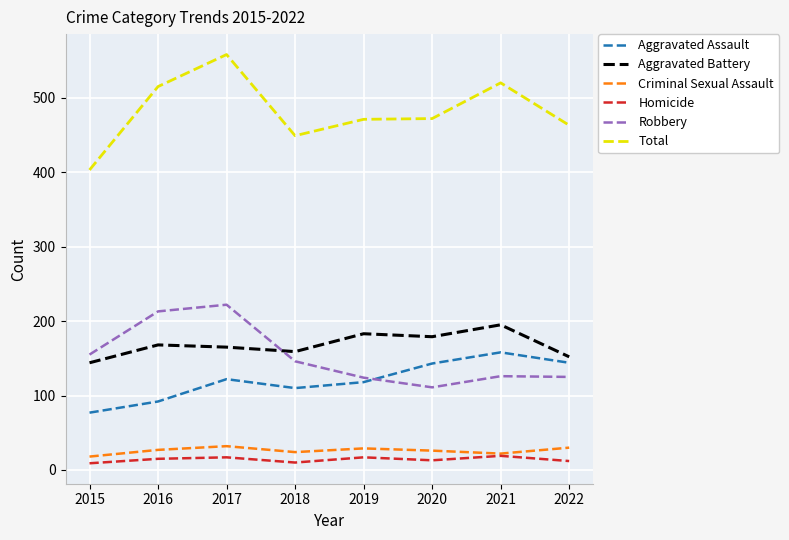

What is the maximum value shown in the chart?

558